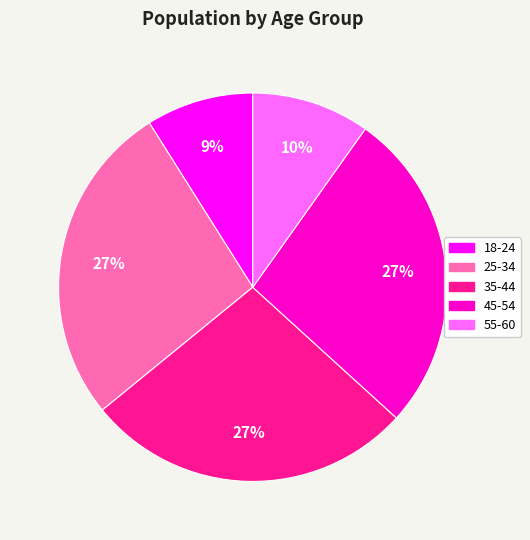

True or false: 55-60 accounts for 20% of the total.

False